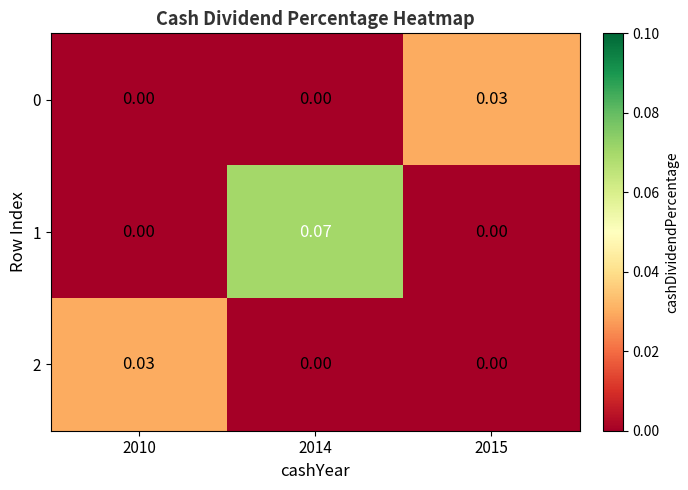

How many values in 2 are above zero?

1